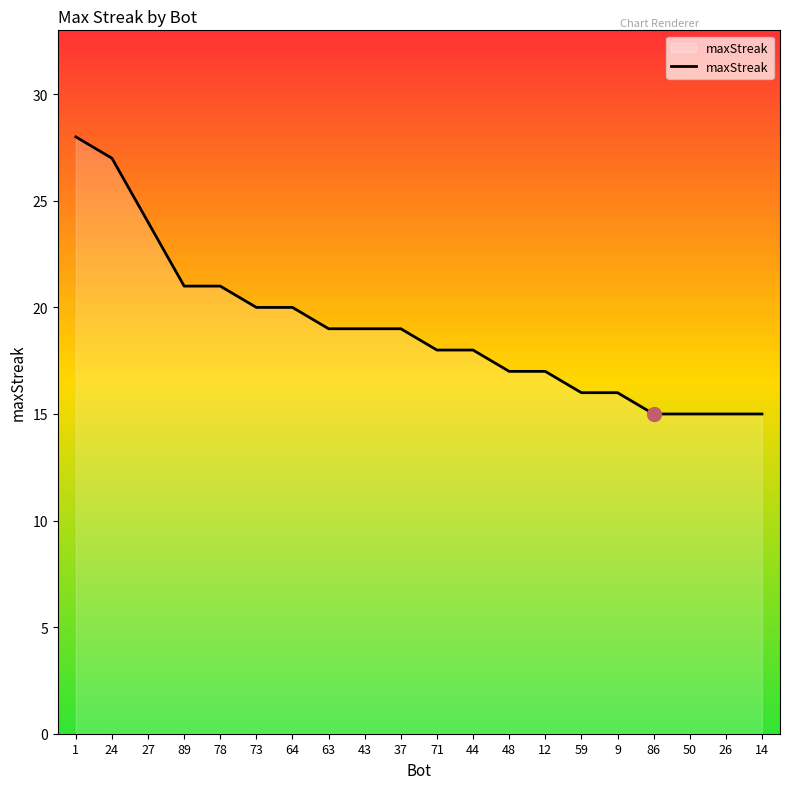

What is the change in value from 48 to 50?

-2